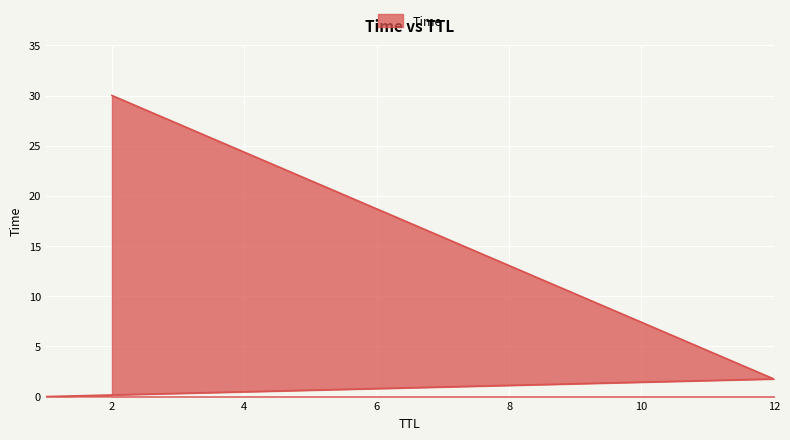

What position from the right is 1?

3